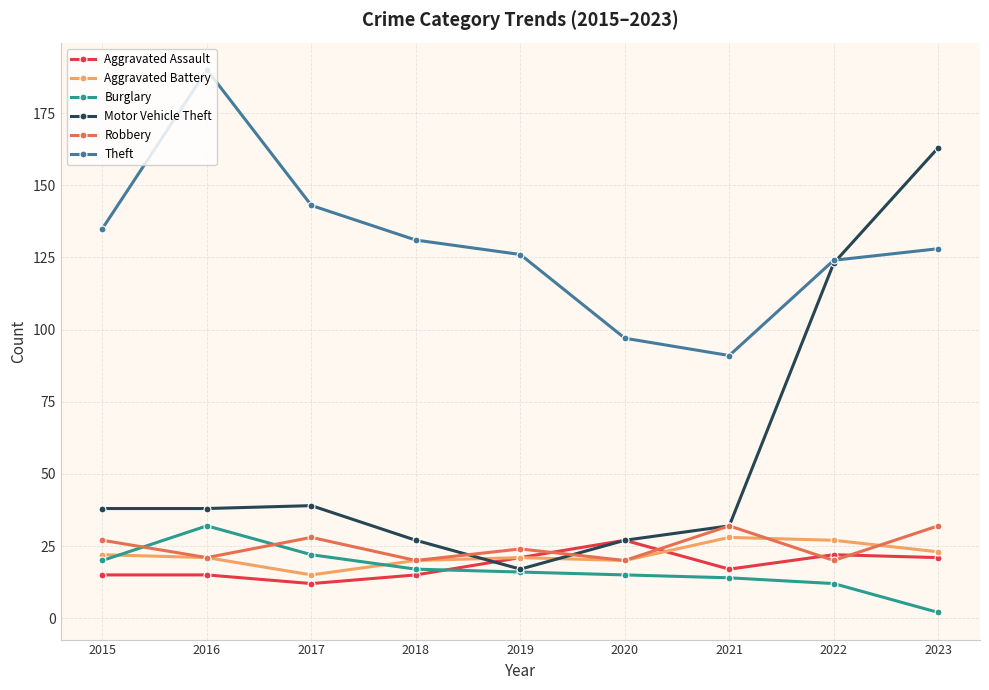

How many times do Burglary and Aggravated Assault cross each other?

1